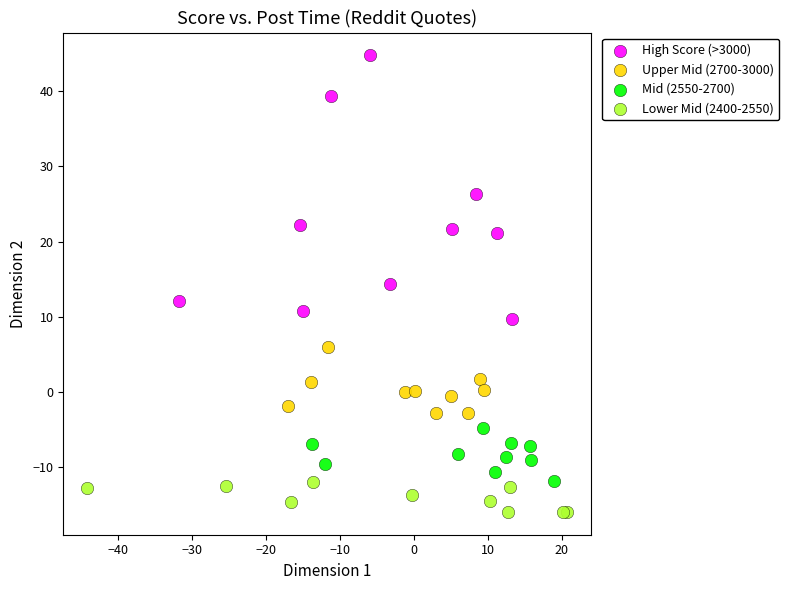

Which series contains the lowest Y value?

Lower Mid (2400-2550)